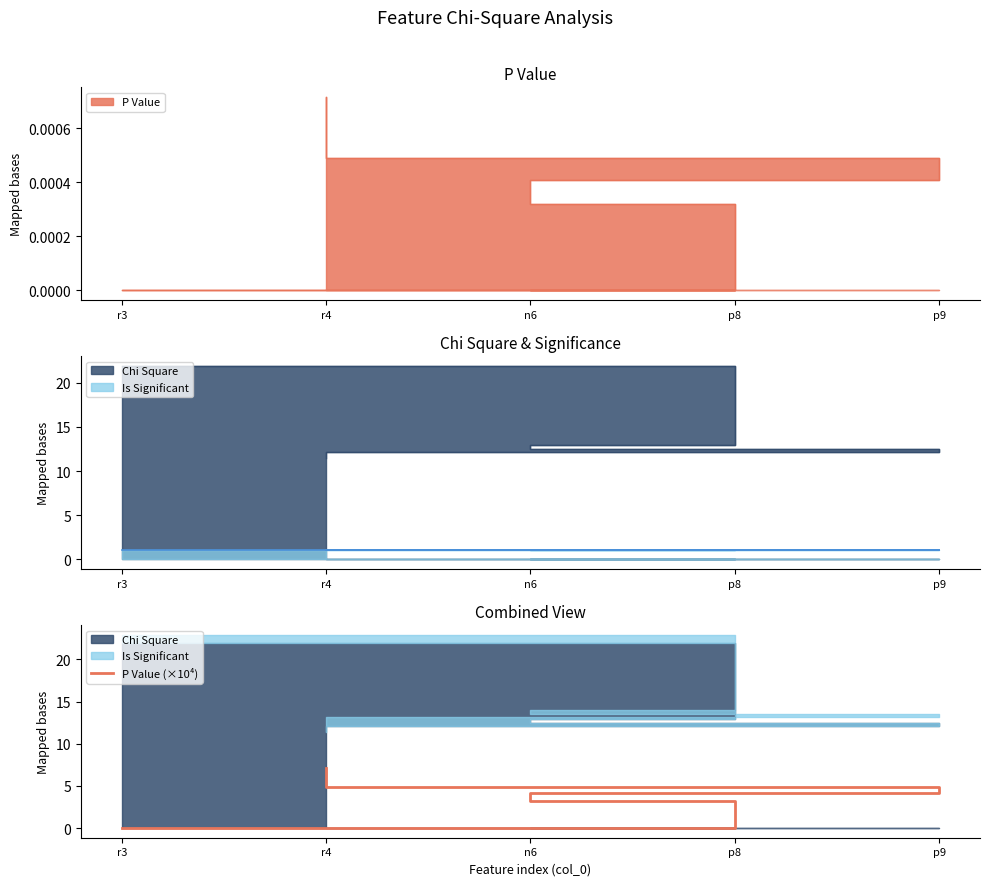

How many data points are above 4?

3